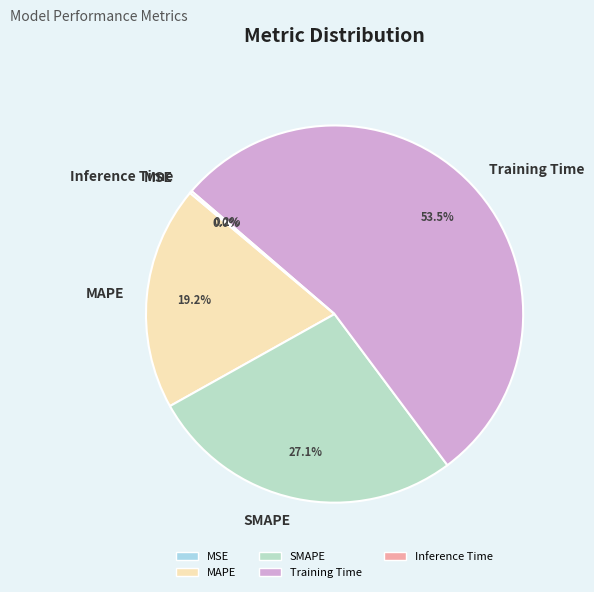

Does any single category account for the majority?

Yes